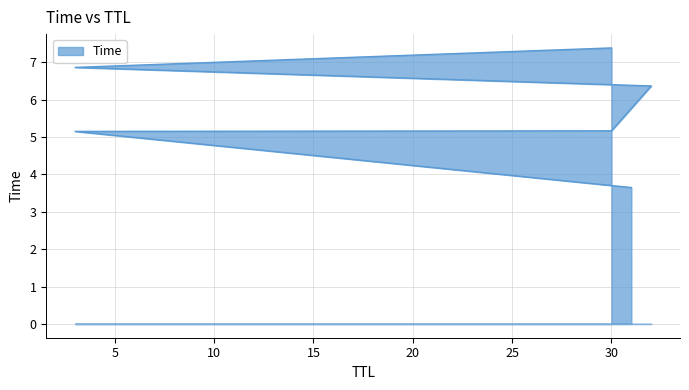

The chart shows a value of 7.4 at 30. True or false?

True